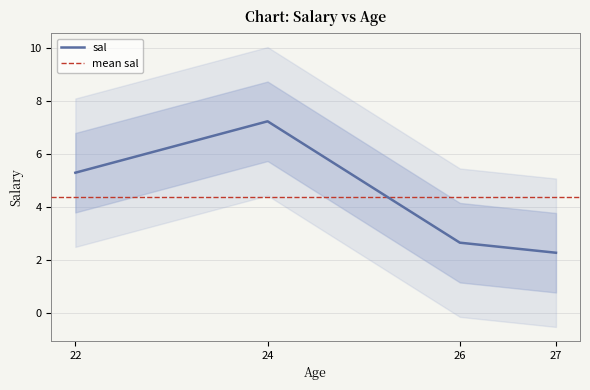

What is the difference between the values at 24 and 22?

1.9